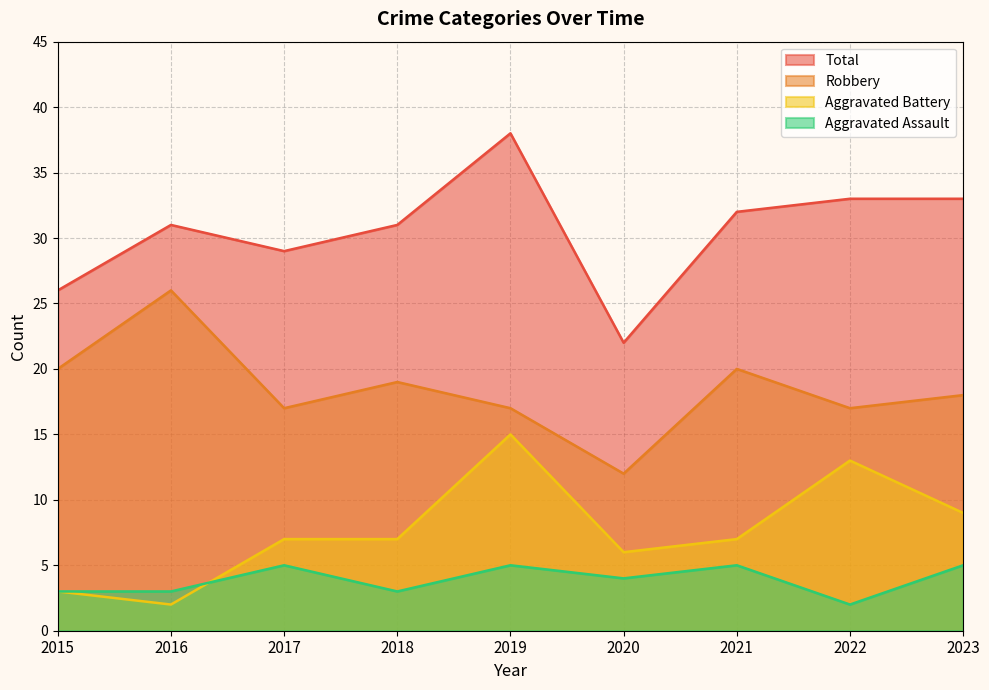

True or false: Aggravated Assault and Total intersect in this chart.

False